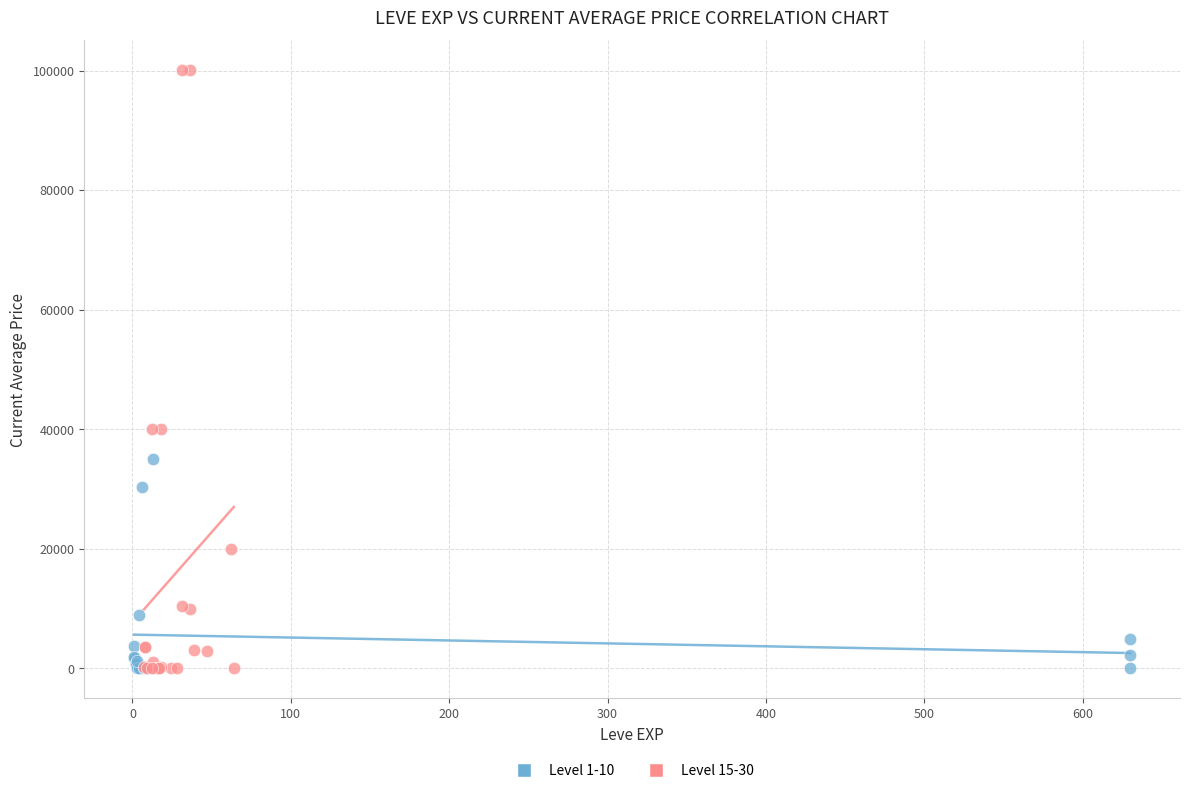

Which series reaches the maximum Y coordinate?

Level 15-30